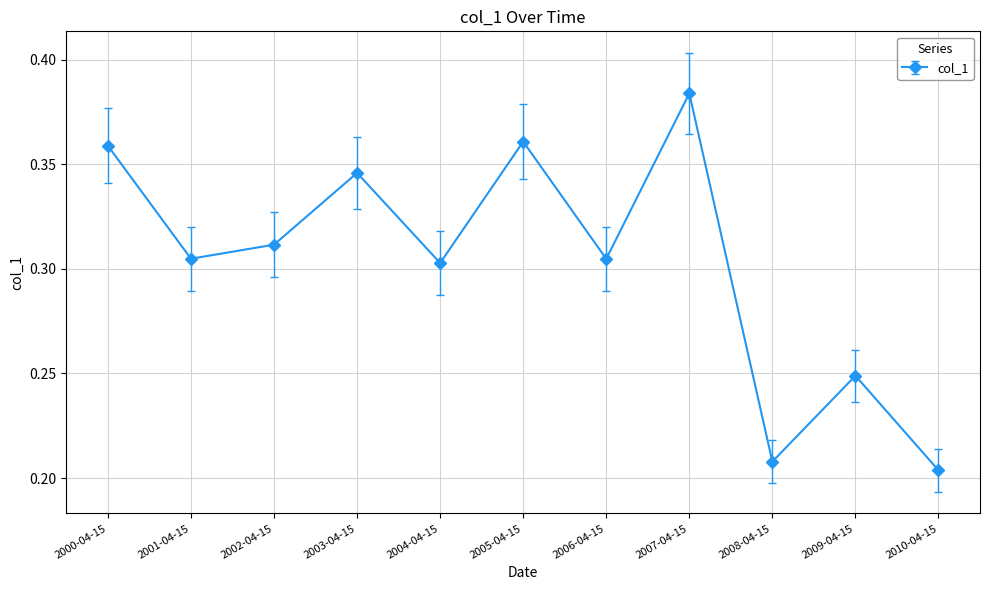

The value at 2005-04-15 is 0.5. True or false?

False